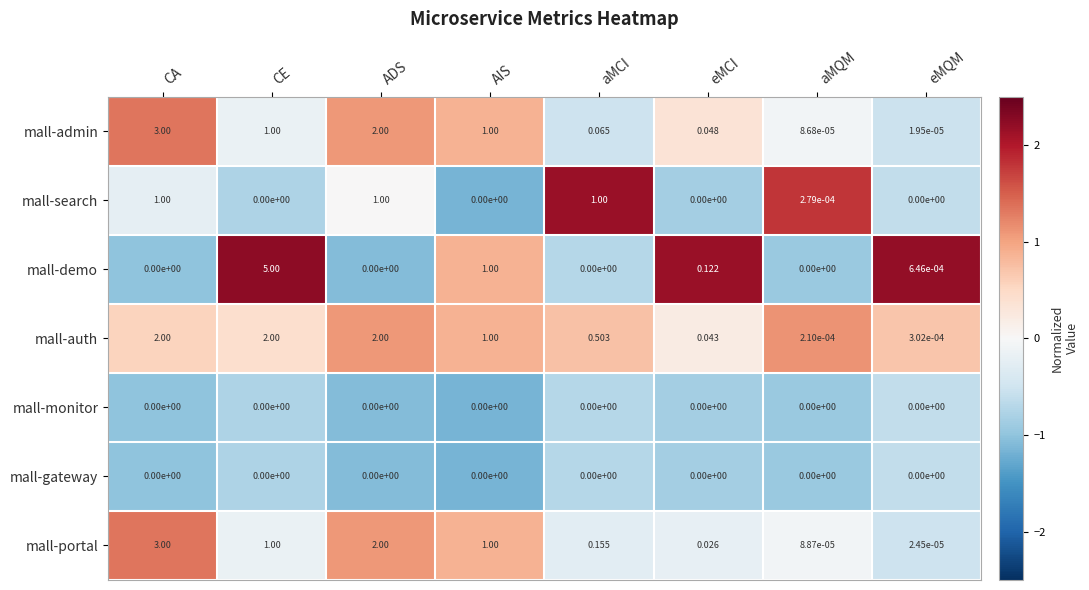

Which series changed the most between aMCI and aMQM?

mall-search